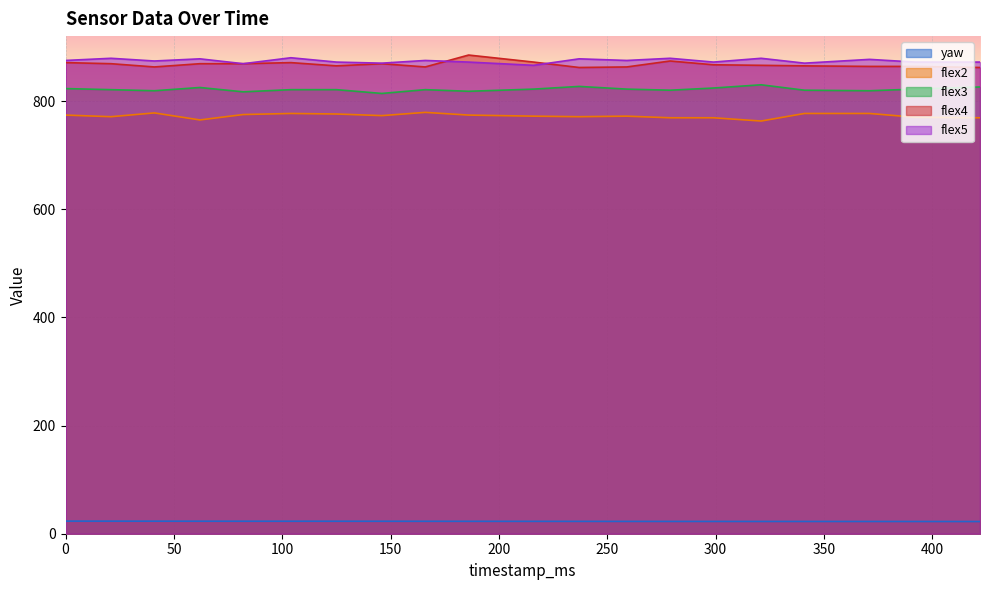

Which category has the lowest value in the flex2 series?

321